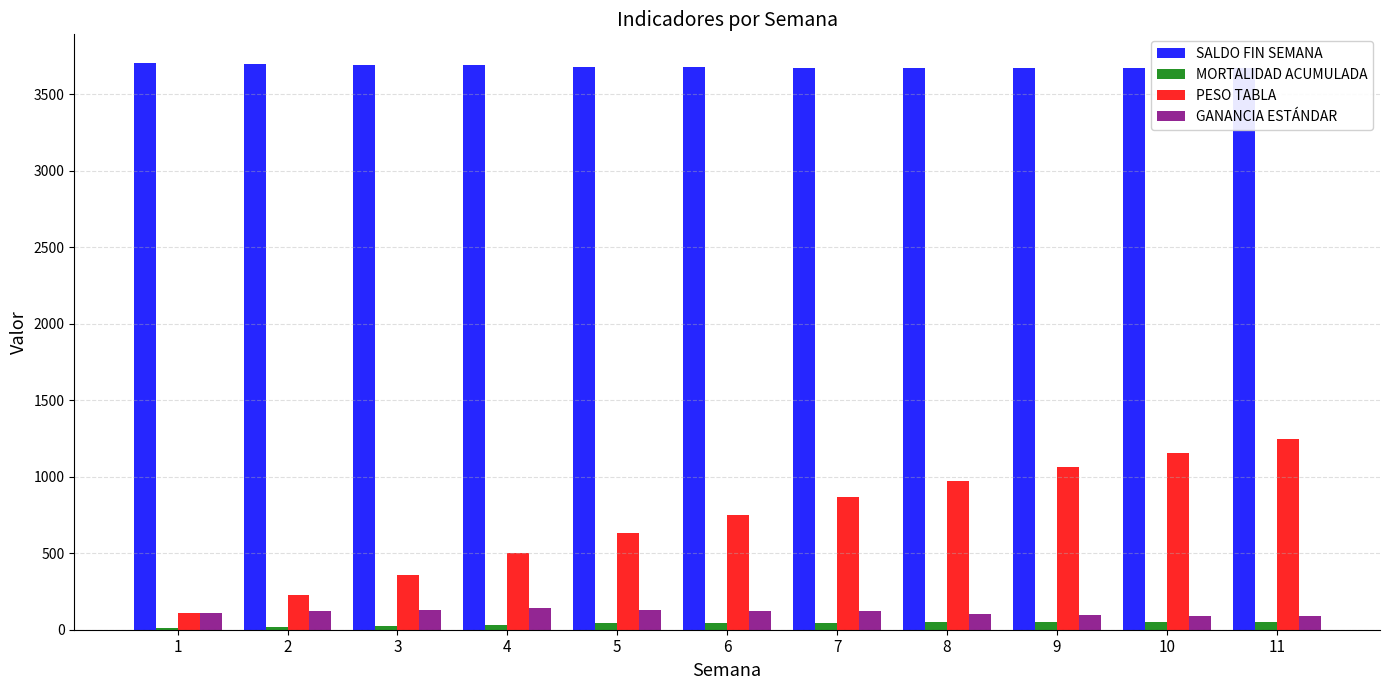

Reading right to left, extract all data points from this chart.

SALDO FIN SEMANA: 3669	3669	3669	3671	3674	3676	3679	3689	3695	3699	3707
MORTALIDAD ACUMULADA: 51	51	51	49	46	44	41	31	25	21	13
PESO TABLA: 1245	1155	1065	970	870	750	630	500	360	230	110
GANANCIA ESTÁNDAR: 90	90	95	100	120	120	130	140	130	120	110